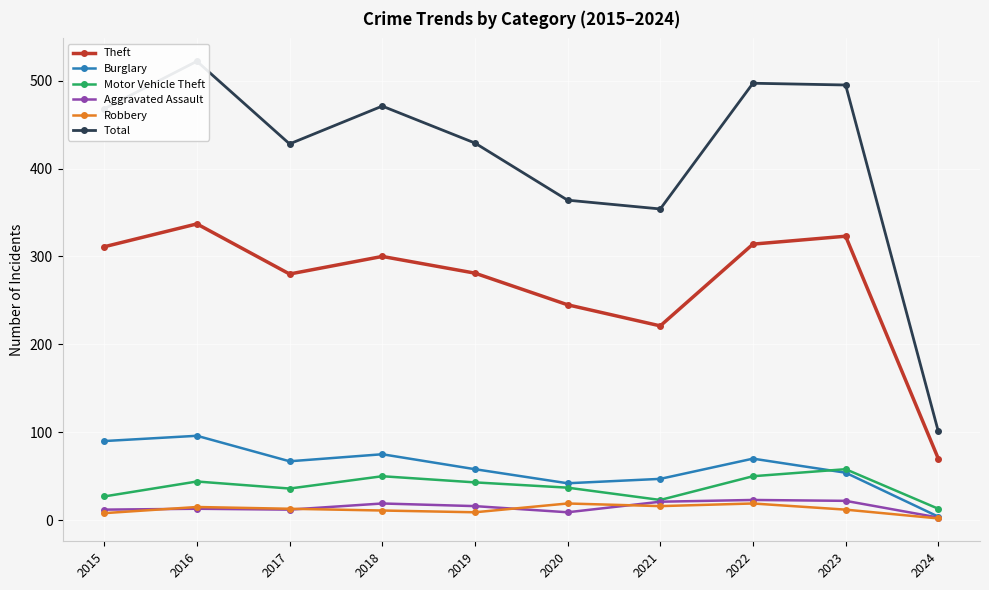

True or false: Robbery and Burglary intersect in this chart.

False